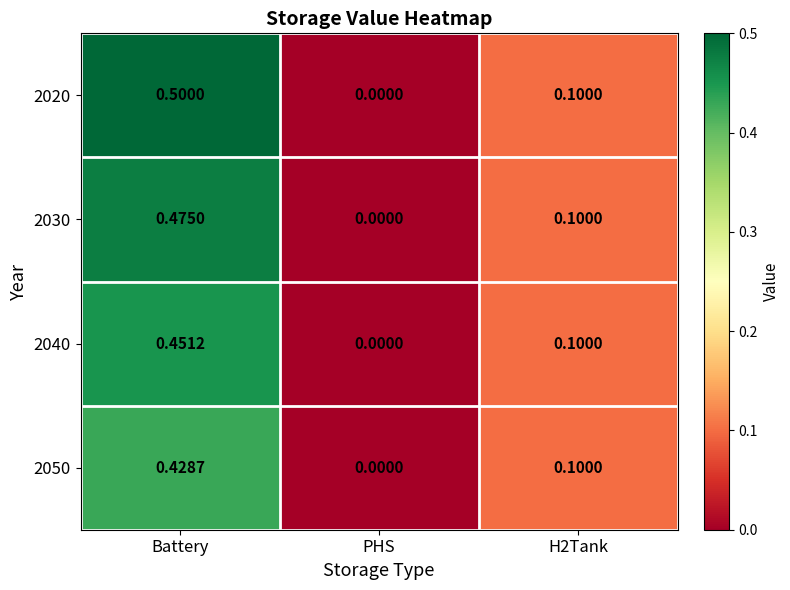

At which label is 2030 closest to 0?

PHS